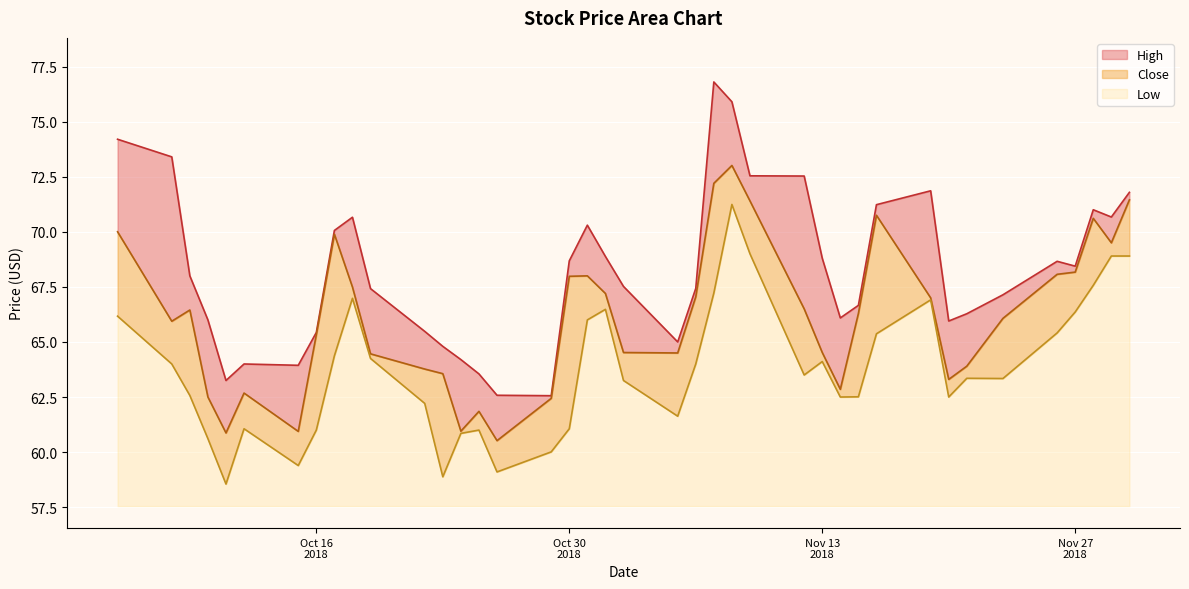

What is the highest value of the Low series?

13.7